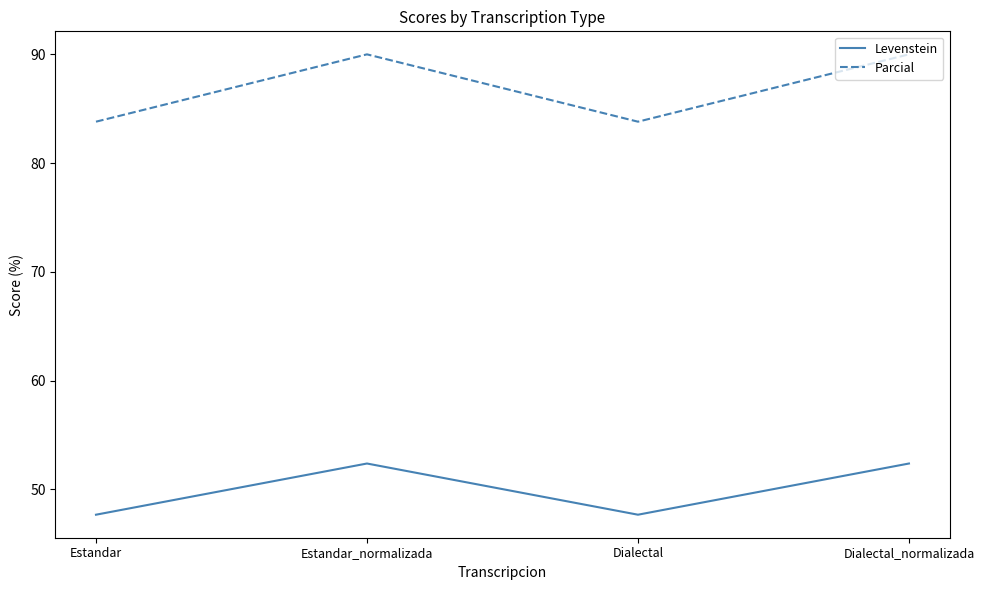

Count the Parcial values in the range 83 to 90.

4